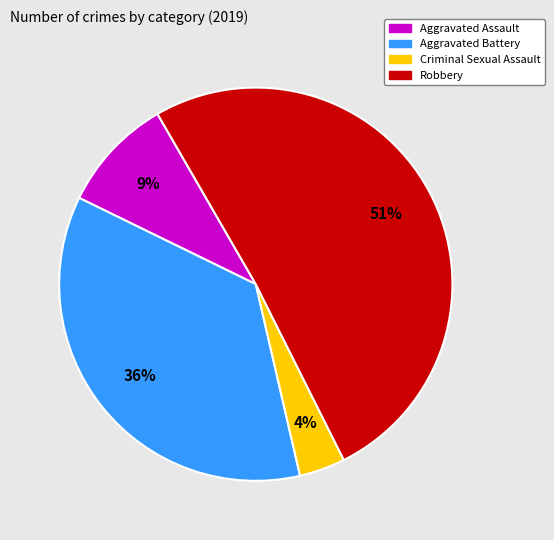

The Aggravated Battery slice represents 36% of the pie. True or false?

True